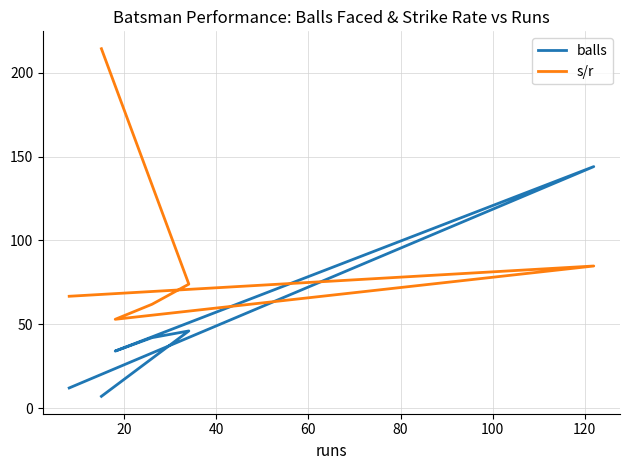

What is the spread (max minus min) of values at 20?

59.3